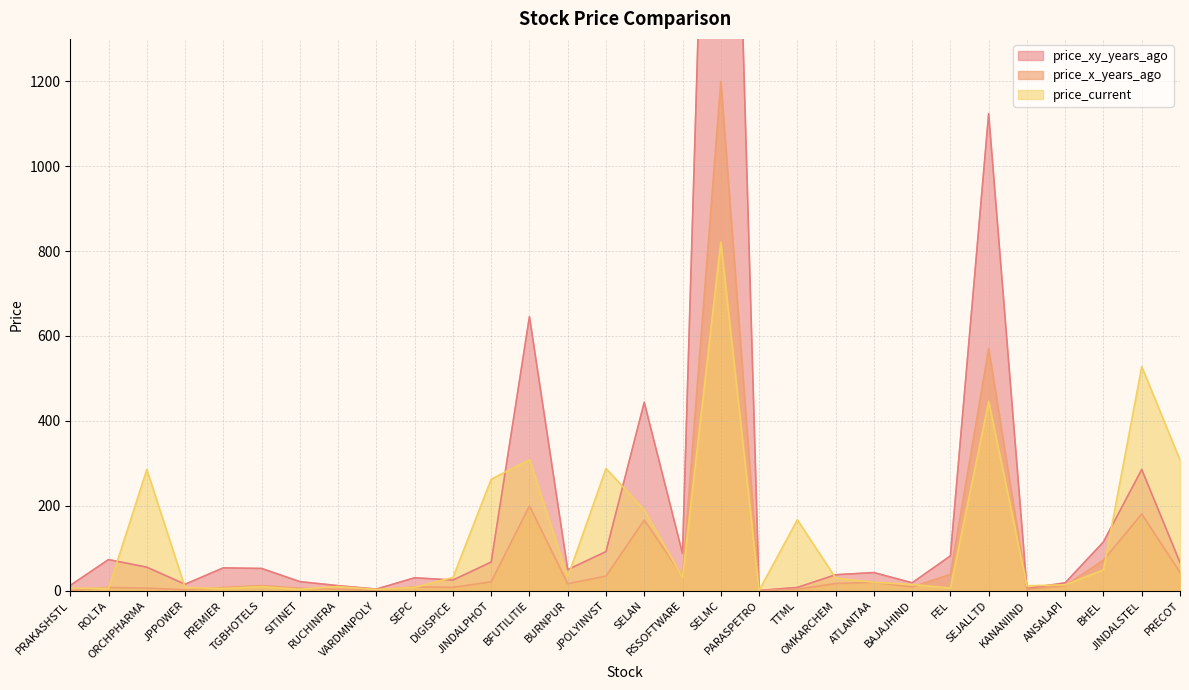

What is the greatest value displayed?

3100.0